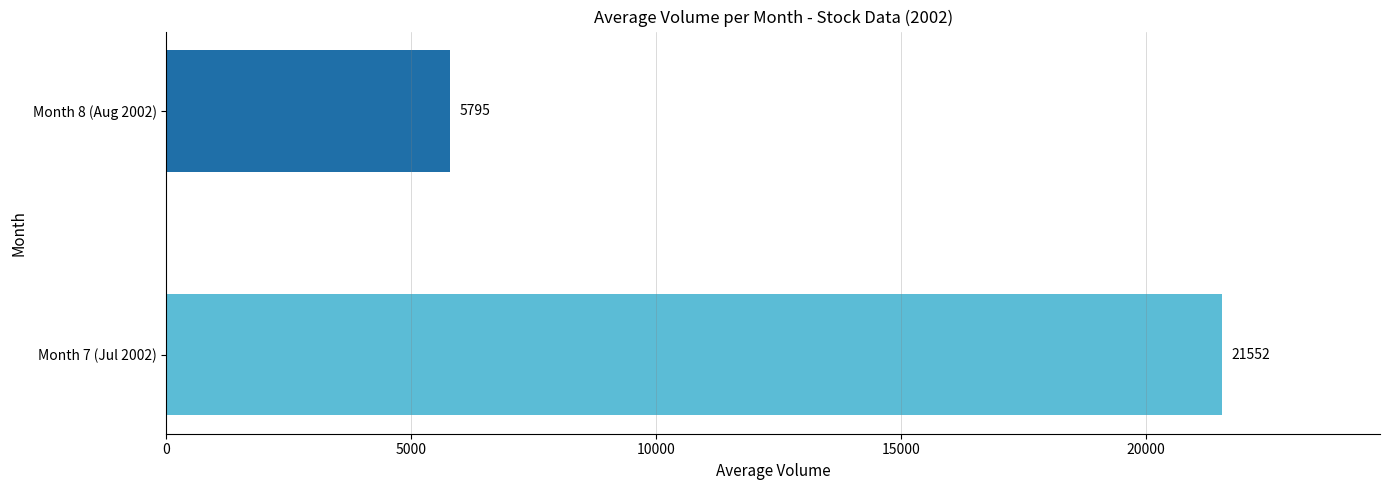

Rank the categories by value from highest to lowest.

Month 7 (Jul 2002), Month 8 (Aug 2002)